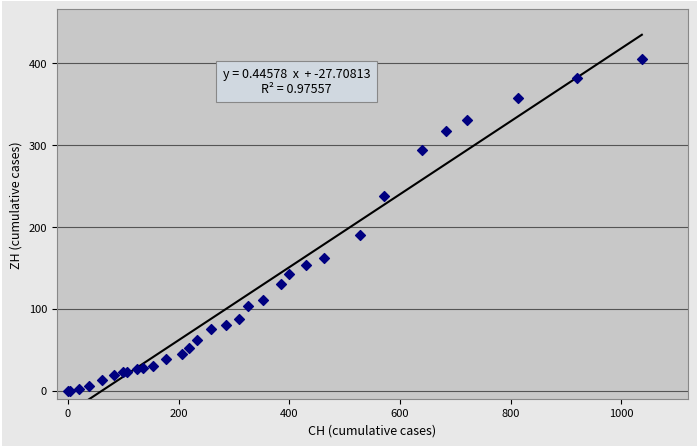

What Y value in the scatter plot is closest to 202?

190